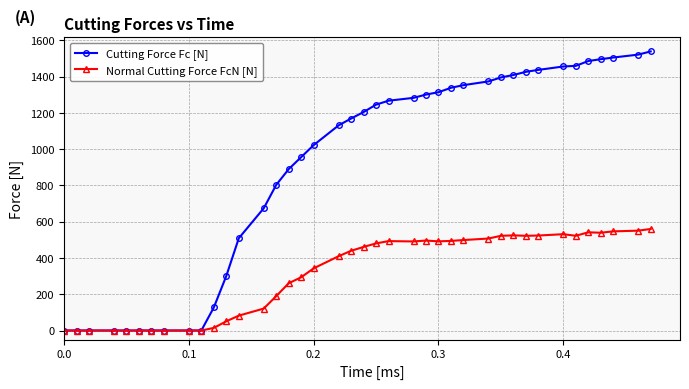

How many series are shown in this chart?

2